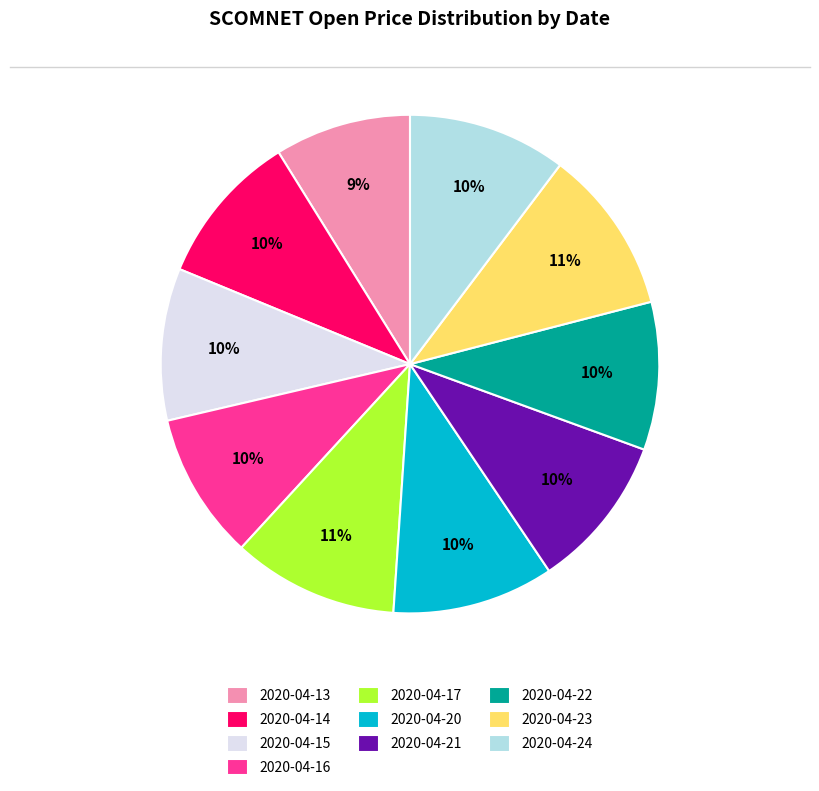

Does any single category account for the majority?

No